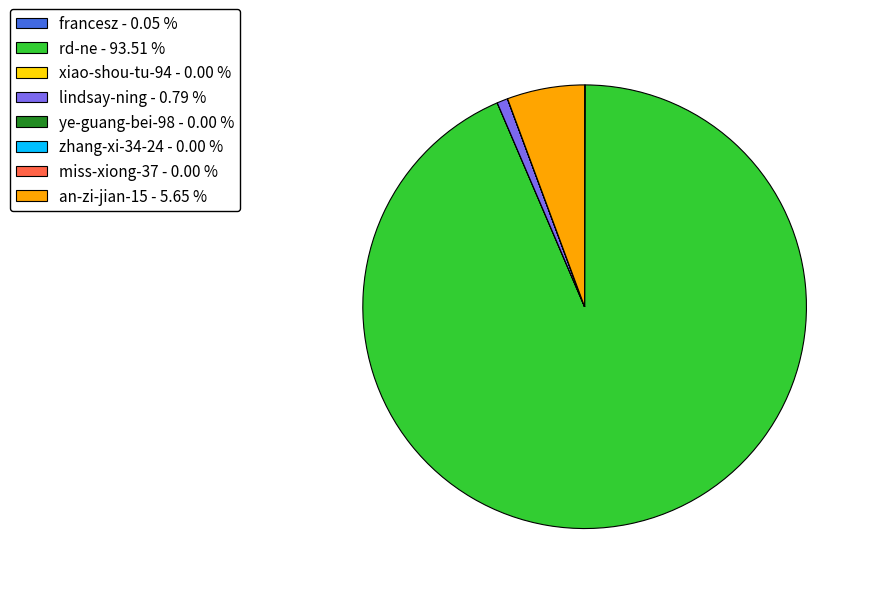

Which category has the biggest portion of the pie?

rd-ne